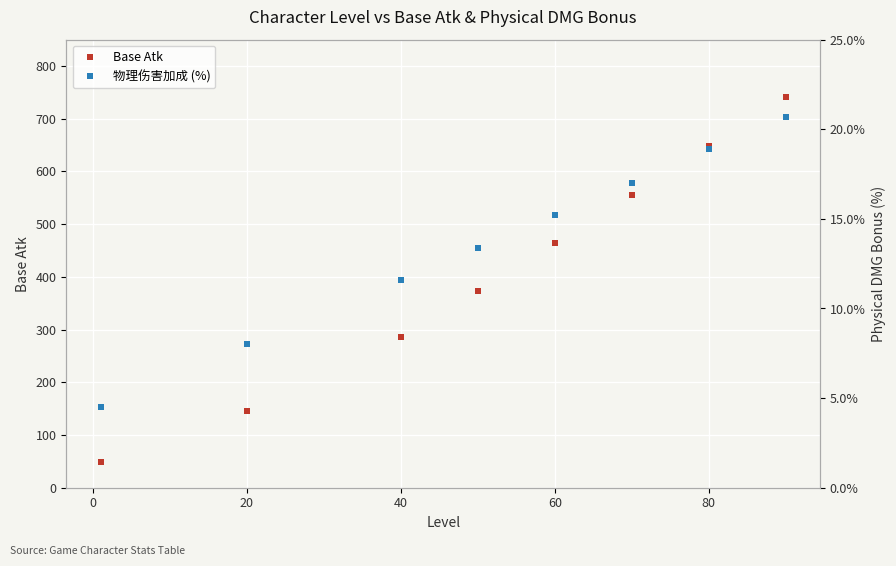

List the series in order of their peak value, highest first.

Base Atk, 物理伤害加成 (%)